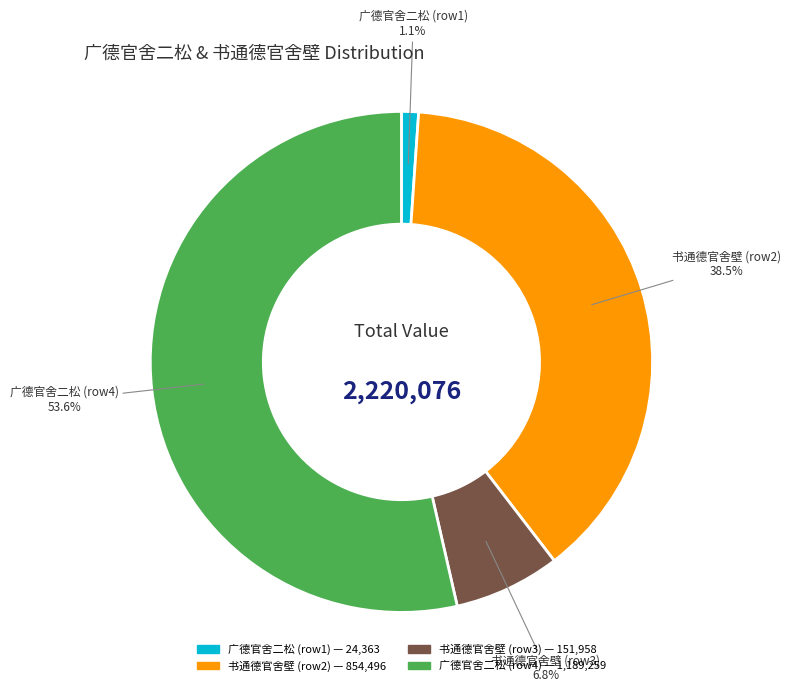

Does any single category account for the majority?

Yes